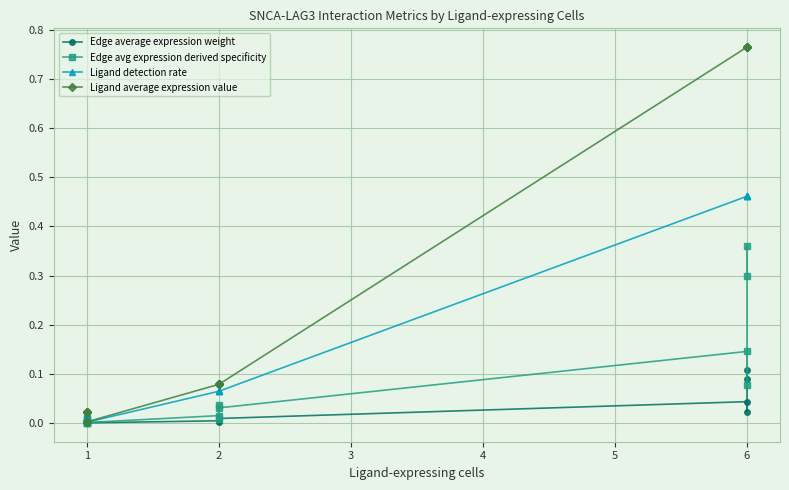

How many lines are shown in the chart?

4